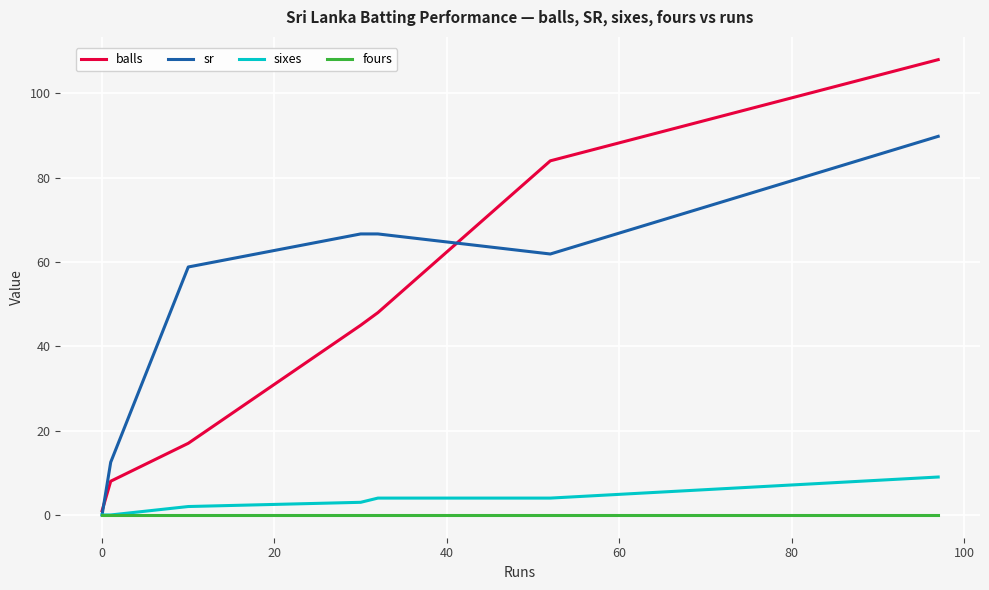

What is the greatest value displayed?

108.0